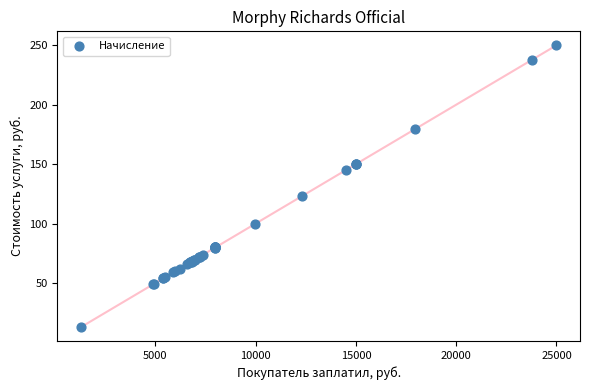

What Y value in the scatter plot is closest to 131?

123.2